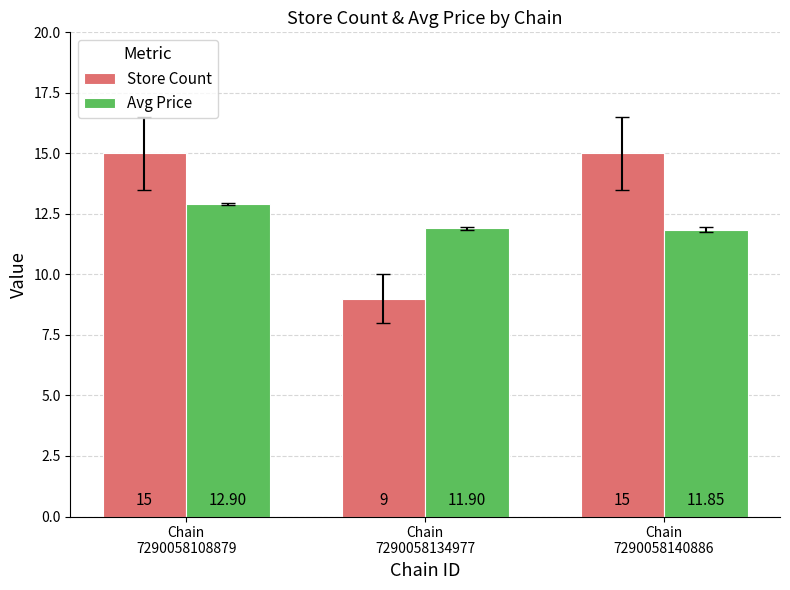

True or false: Store Count has a value of 8.5 at Chain
7290058140886.

False